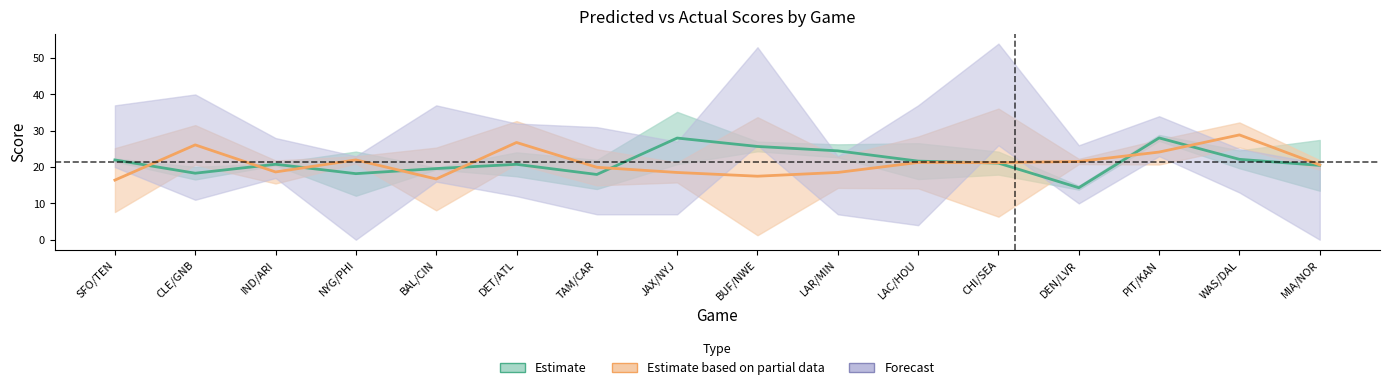

Reading left to right, extract all data points from this chart.

P.Score1: SFO/TEN=22.0	CLE/GNB=18.3	IND/ARI=20.8	NYG/PHI=18.2	BAL/CIN=19.6	DET/ATL=20.8	TAM/CAR=18.0	JAX/NYJ=28.0	BUF/NWE=25.7	LAR/MIN=24.5	LAC/HOU=21.6	CHI/SEA=21.1	DEN/LVR=14.3	PIT/KAN=28.0	WAS/DAL=22.1	MIA/NOR=20.5
P.Score2: SFO/TEN=16.4	CLE/GNB=26.1	IND/ARI=18.7	NYG/PHI=22.0	BAL/CIN=16.7	DET/ATL=26.8	TAM/CAR=19.9	JAX/NYJ=18.5	BUF/NWE=17.5	LAR/MIN=18.5	LAC/HOU=21.3	CHI/SEA=21.2	DEN/LVR=21.5	PIT/KAN=24.1	WAS/DAL=28.9	MIA/NOR=20.6